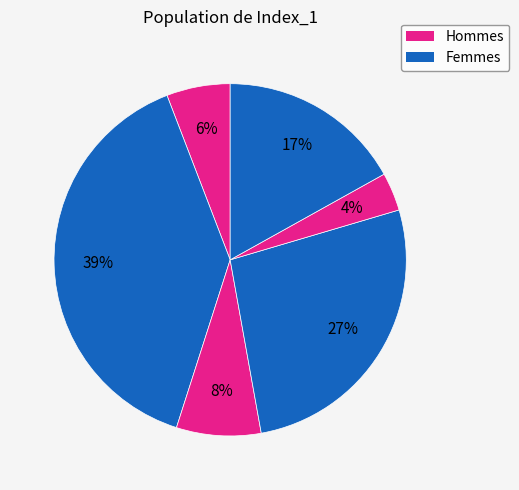

Count the number of slices in the pie.

6